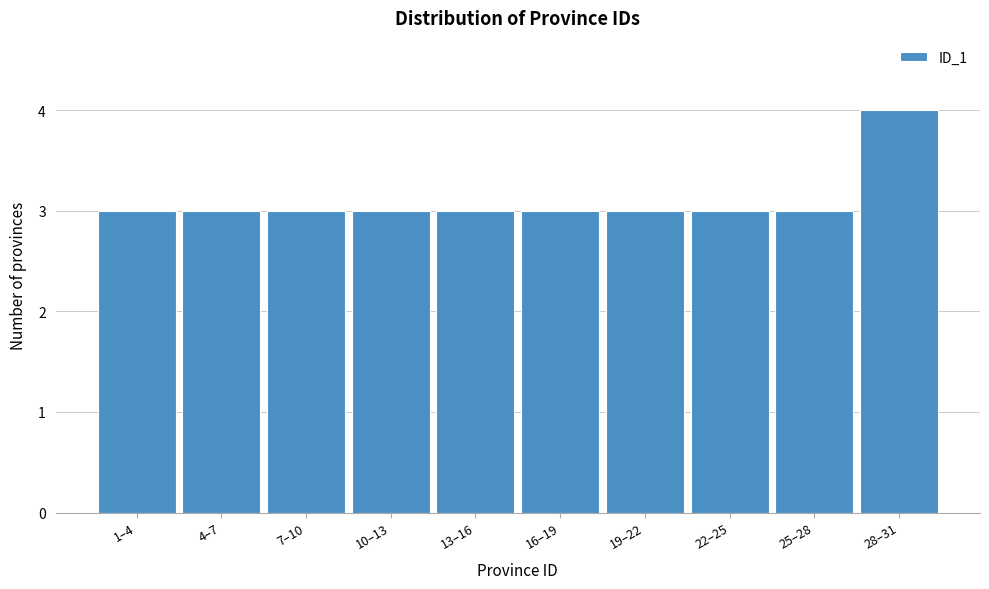

Reading left to right, extract all data points from this chart.

1–4=3	4–7=3	7–10=3	10–13=3	13–16=3	16–19=3	19–22=3	22–25=3	25–28=3	28–31=4